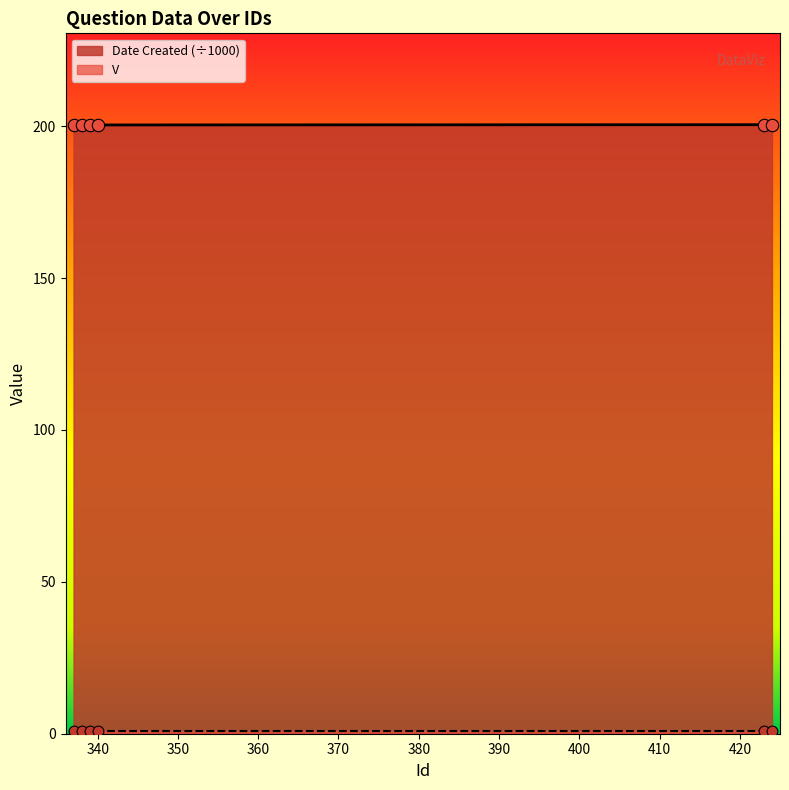

What is the change in value from 339 to 424?

+0.1